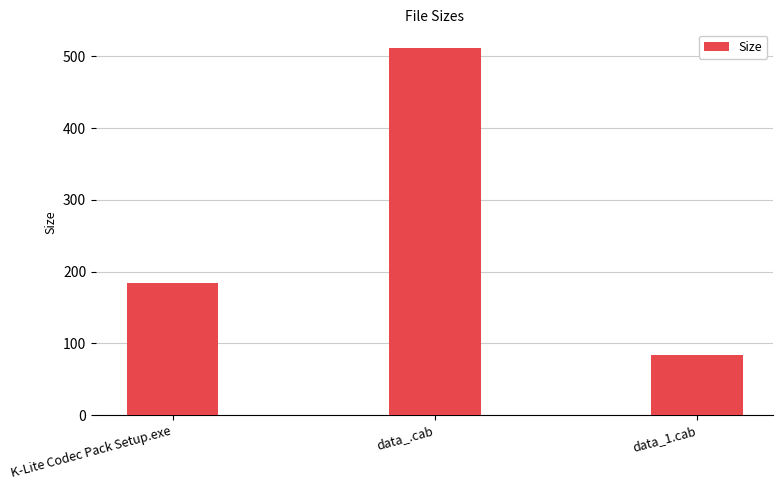

What is the sum of the values at K-Lite Codec Pack Setup.exe and data_1.cab?

268